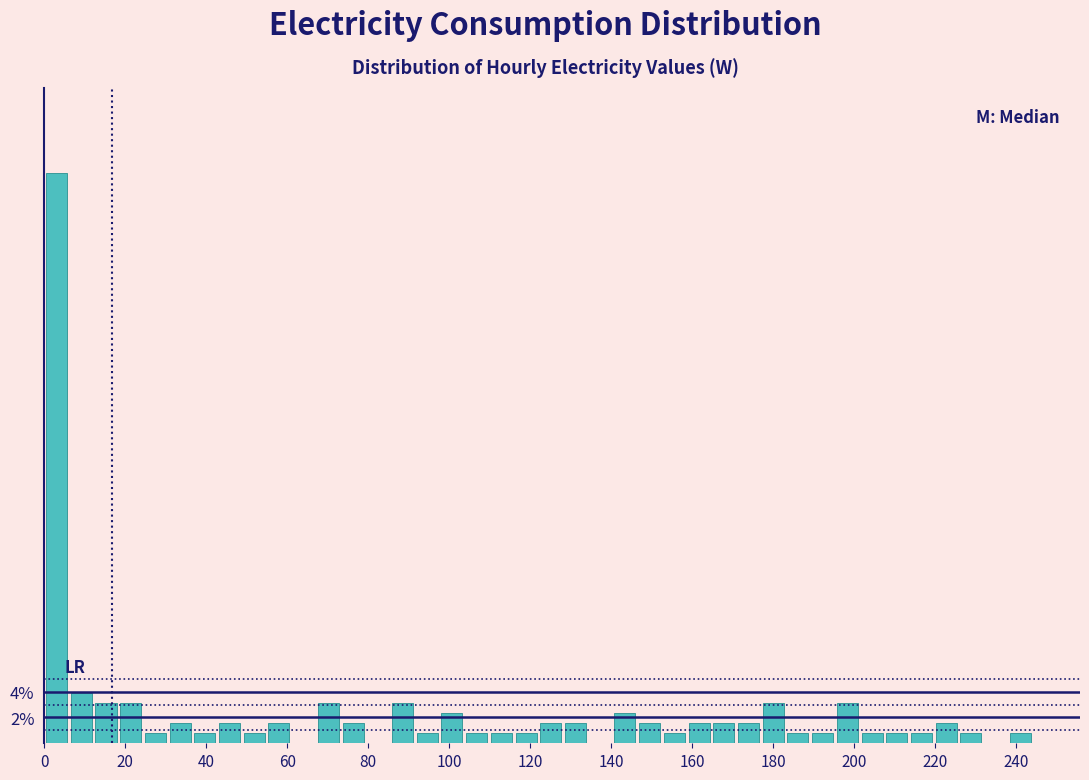

Read against the x-axis, roughly where is the centre of the tallest bar?

4